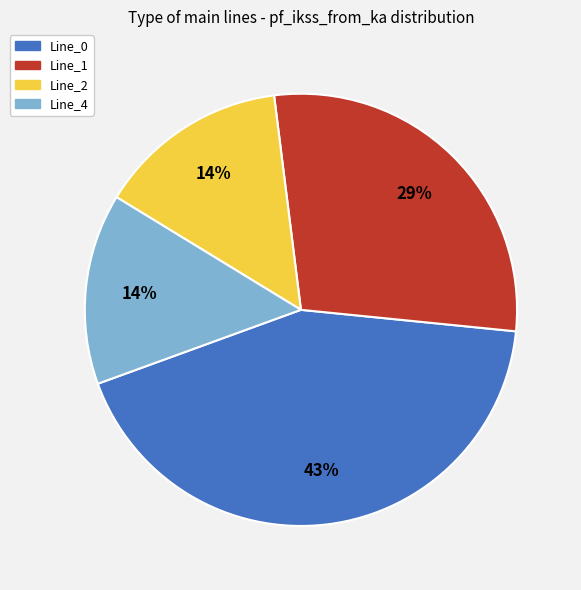

To the nearest percent, what is the difference between the largest and smallest slice percentages?

29%